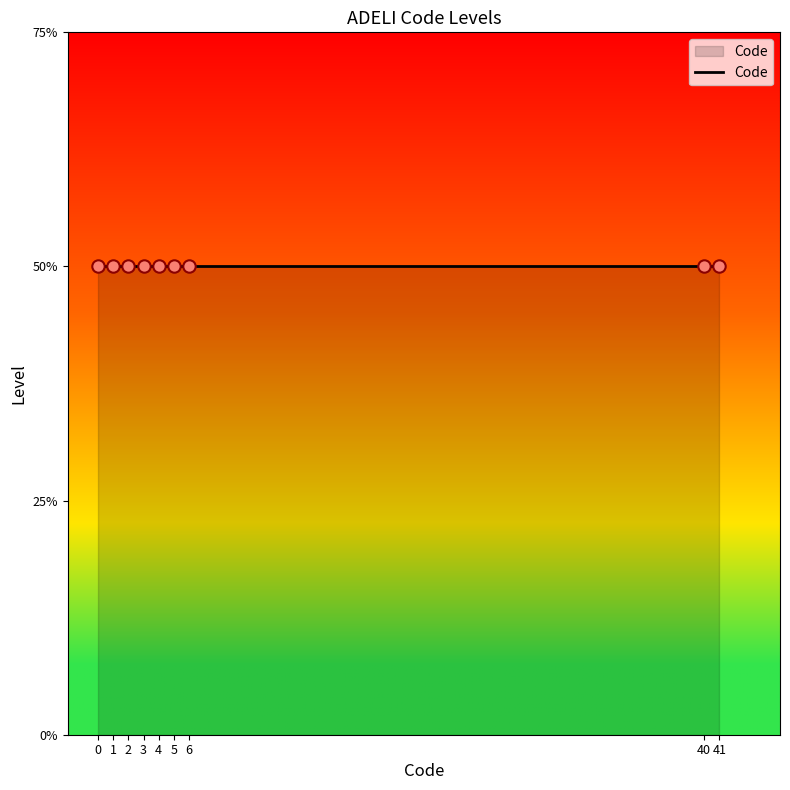

Which has a higher value, 5 or 4?

5